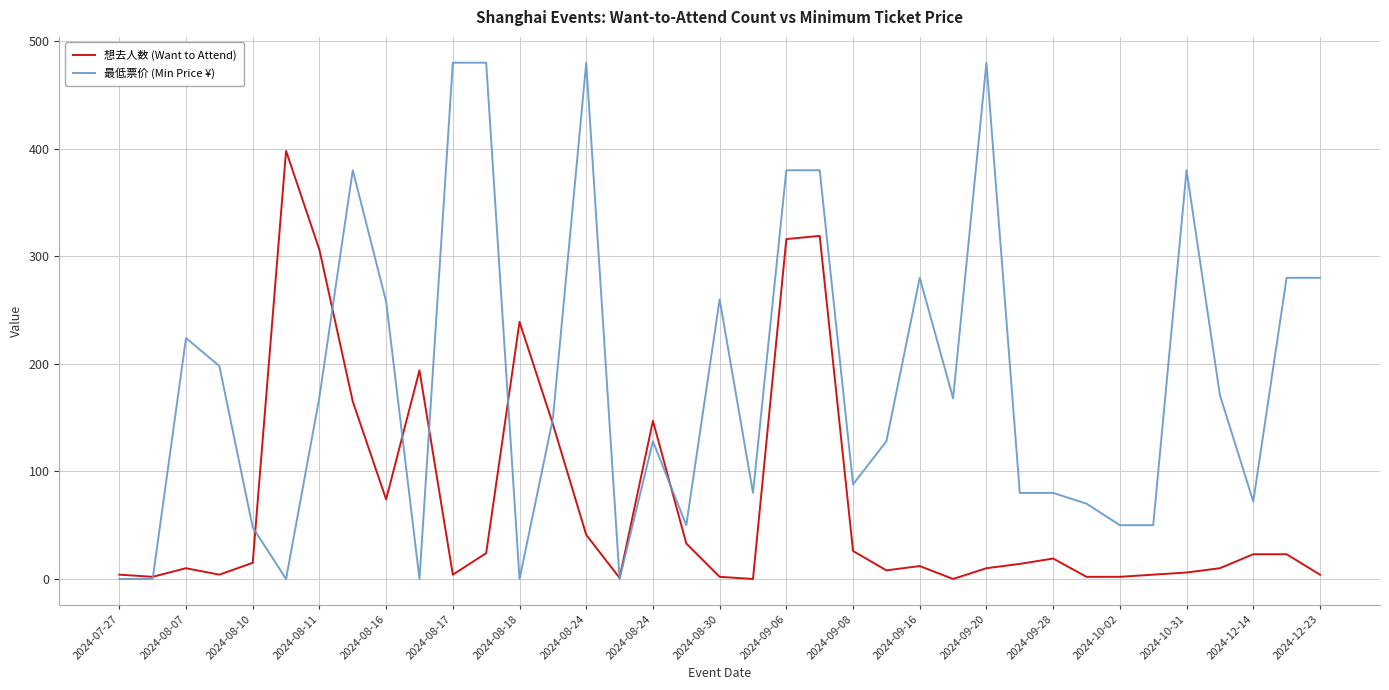

What is the highest value of the 想去人数 (Want to Attend) series?

398